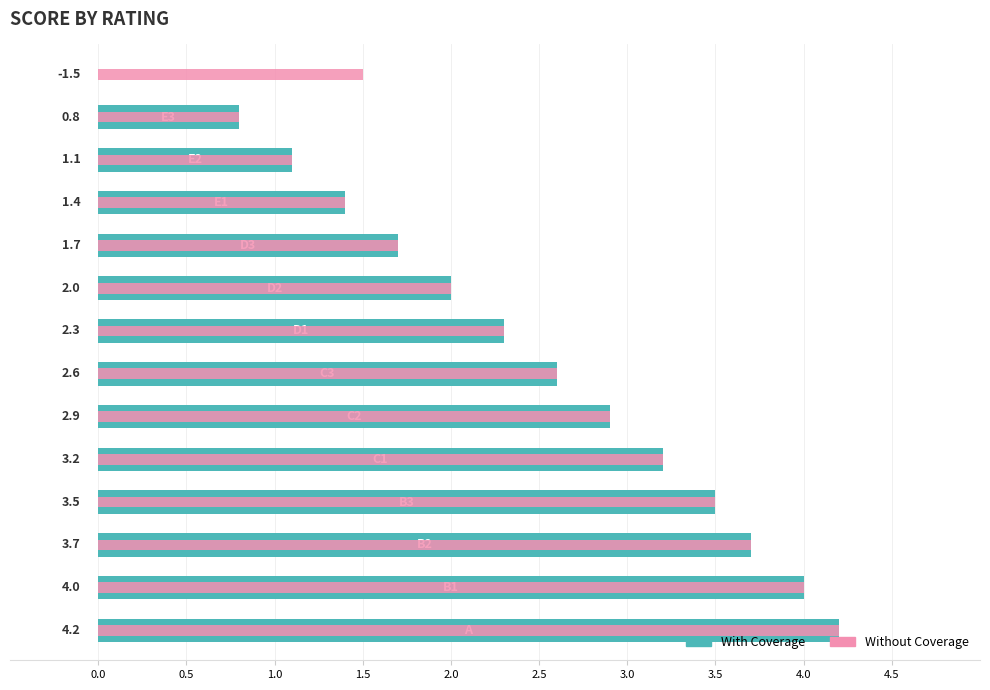

Rank the series at 2.5 from lowest to highest value.

With Coverage, Without Coverage